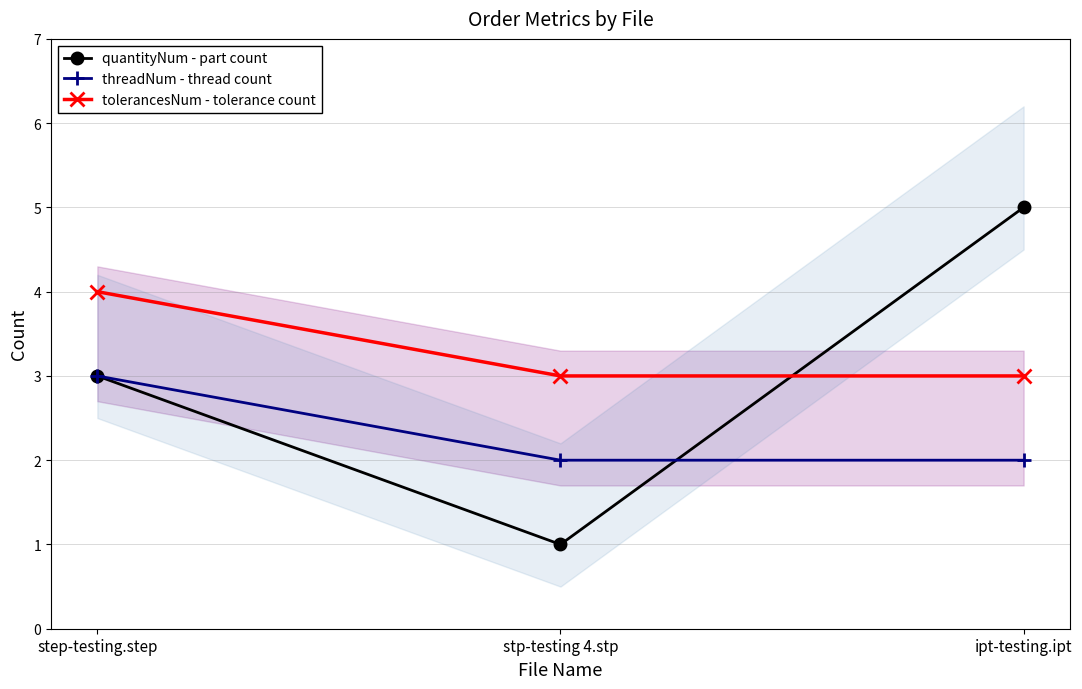

What is the label of the 1st point from the right?

ipt-testing.ipt